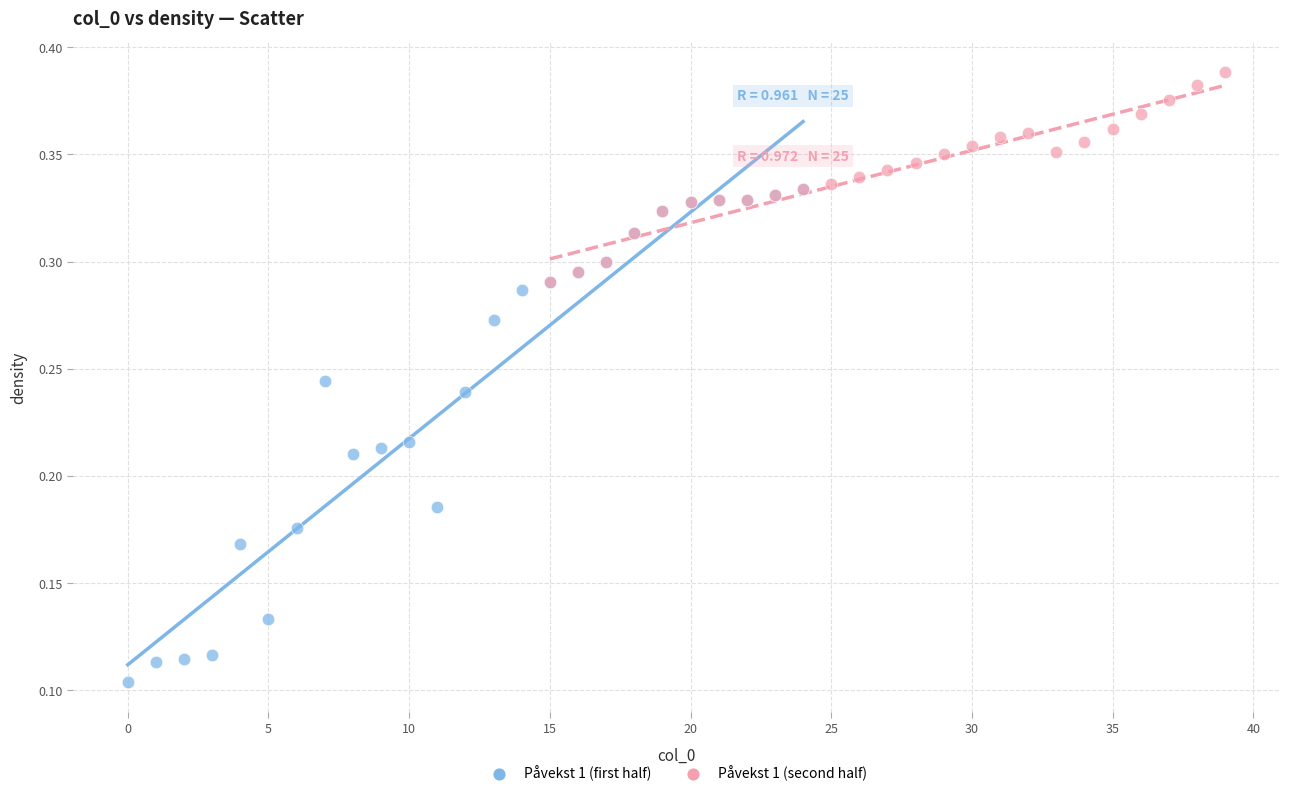

Which series reaches the minimum Y coordinate?

Påvekst 1 (first half)